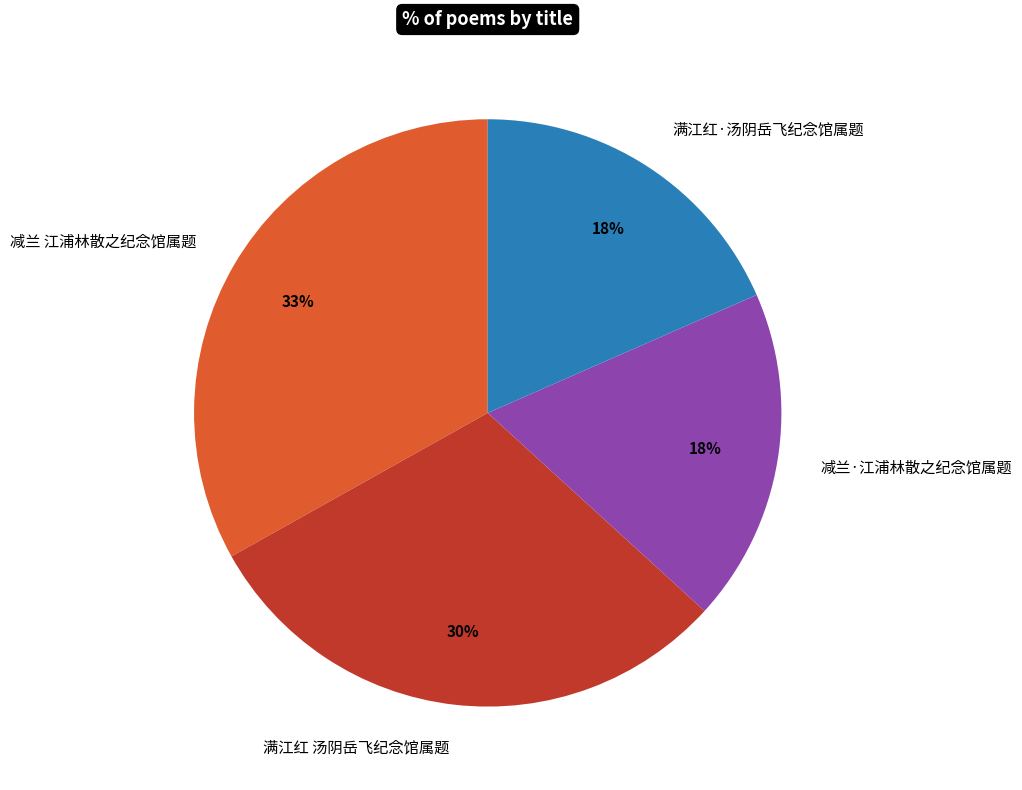

Does 减兰 江浦林散之纪念馆属题 represent more than half of the total?

No